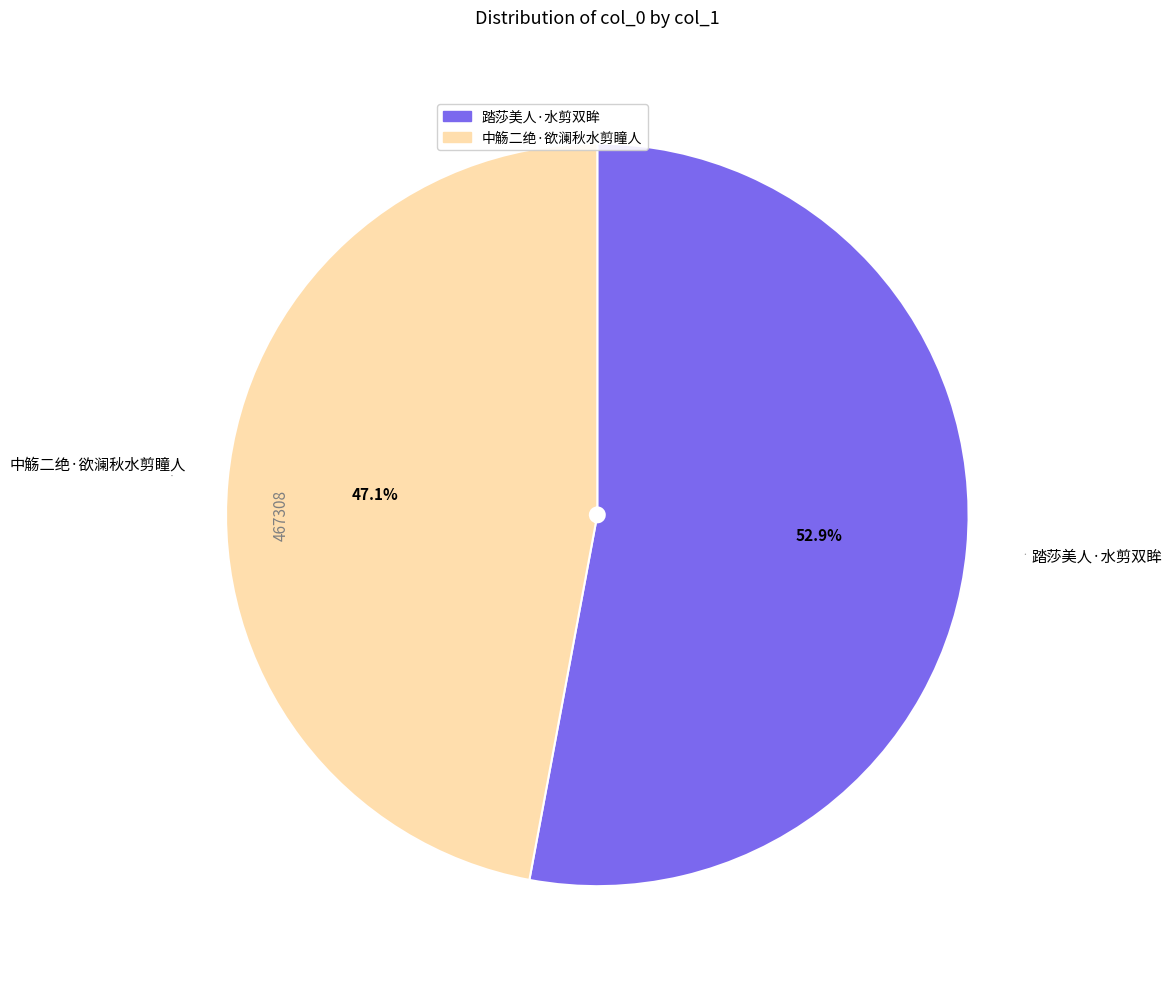

To the nearest percent, what portion does 中觞二绝·欲澜秋水剪瞳人 represent?

47%